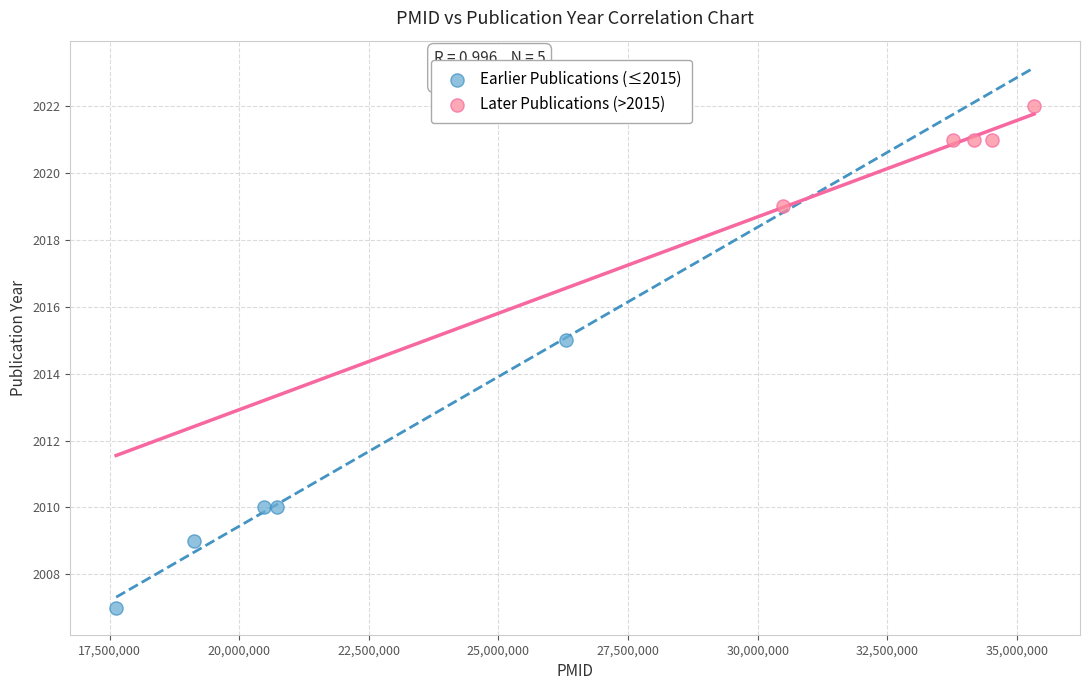

Which series contains the lowest Y value?

Earlier Publications (≤2015)